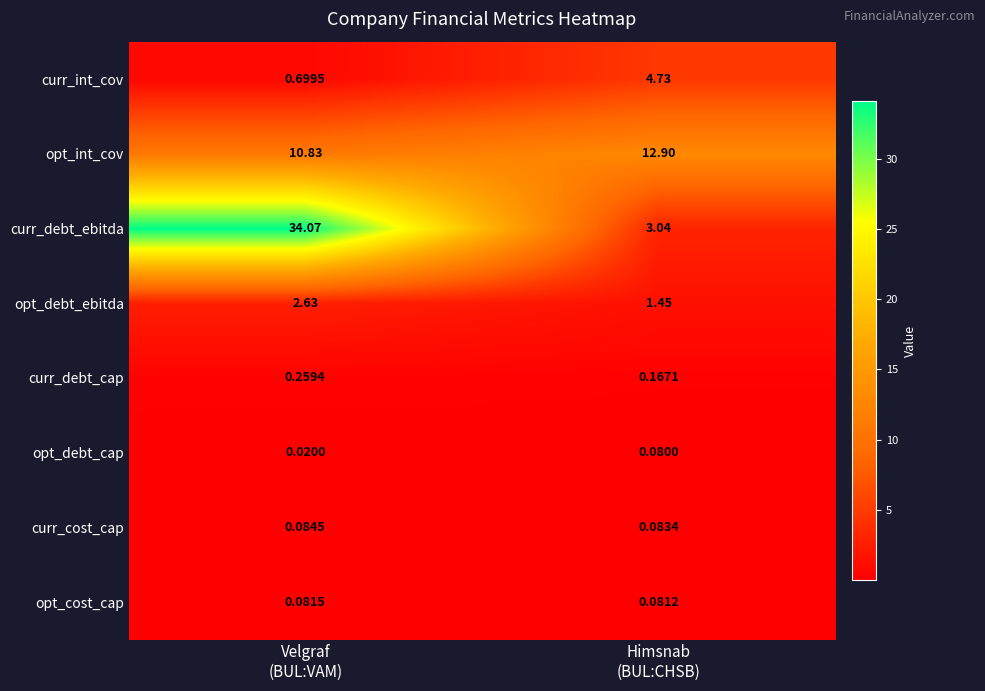

Which series has the largest total across all categories?

curr_debt_ebitda